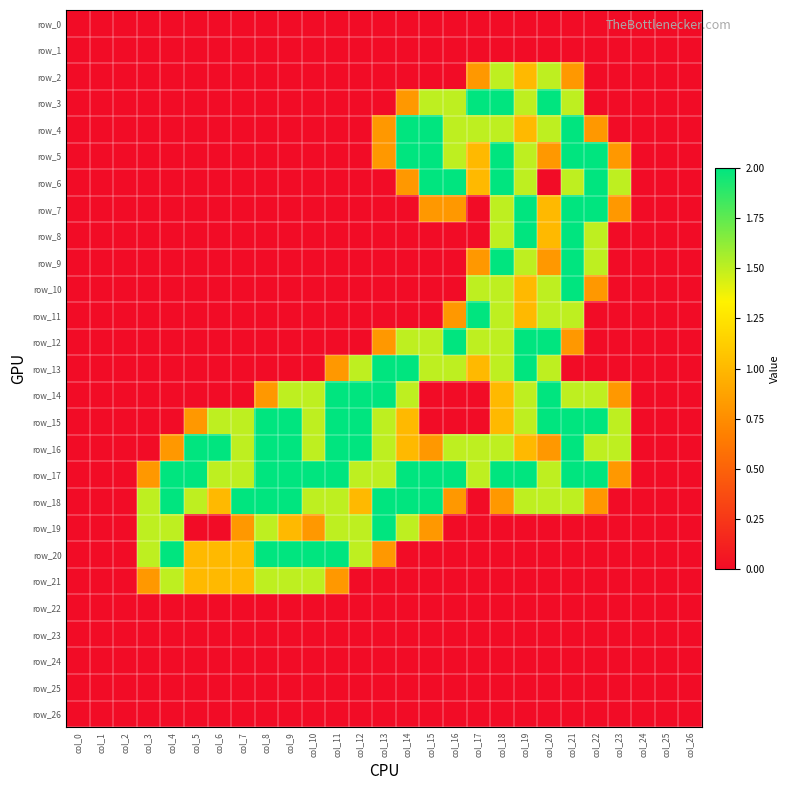

At which label does row_9 reach its peak?

col_18